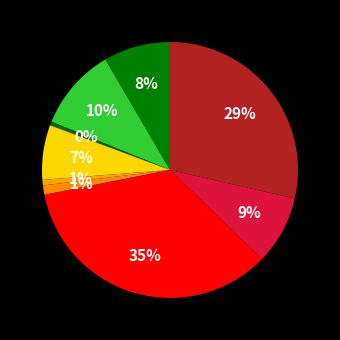

What is the smallest slice in the pie chart?

Arson